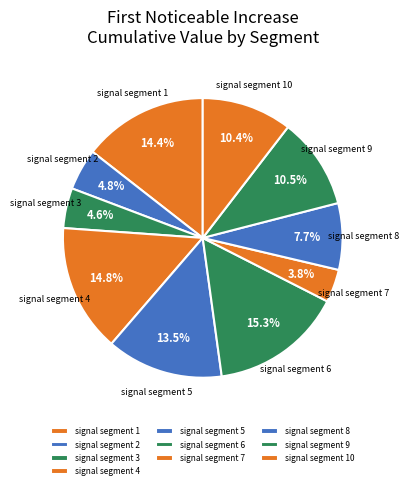

To the nearest percent, what is the combined percentage of signal segment 8 and signal segment 10?

18%